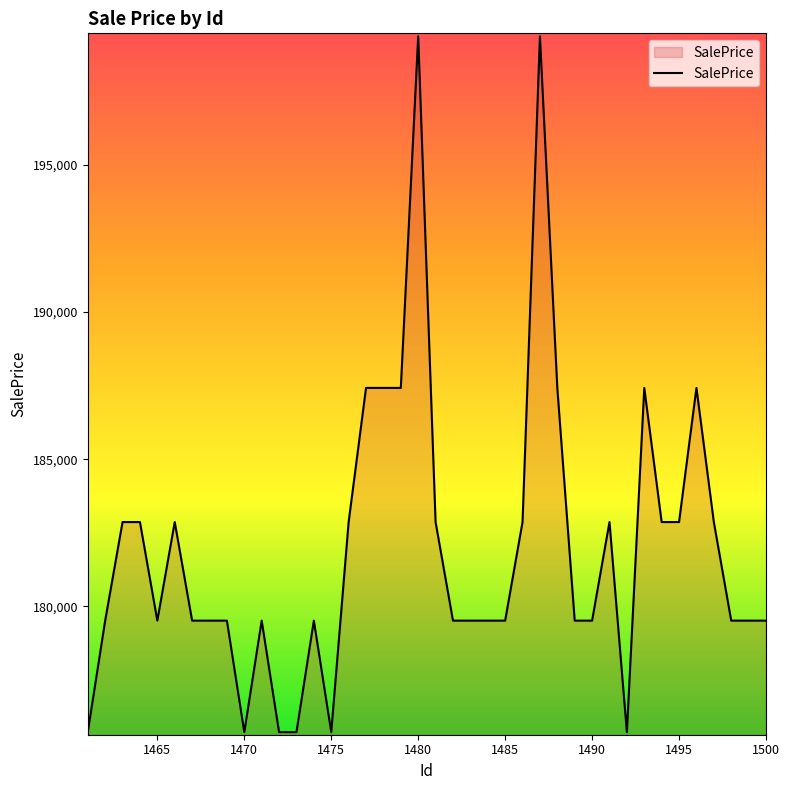

What is the difference between the maximum and second lowest values?

23635.0